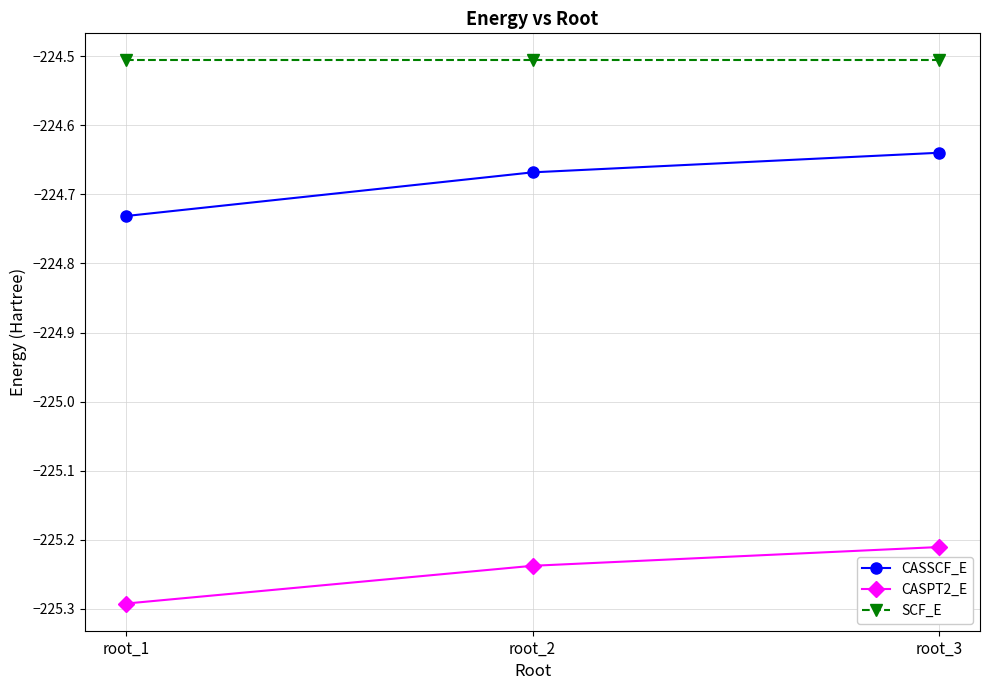

At root_3, list the series in order from largest to smallest.

SCF_E, CASSCF_E, CASPT2_E